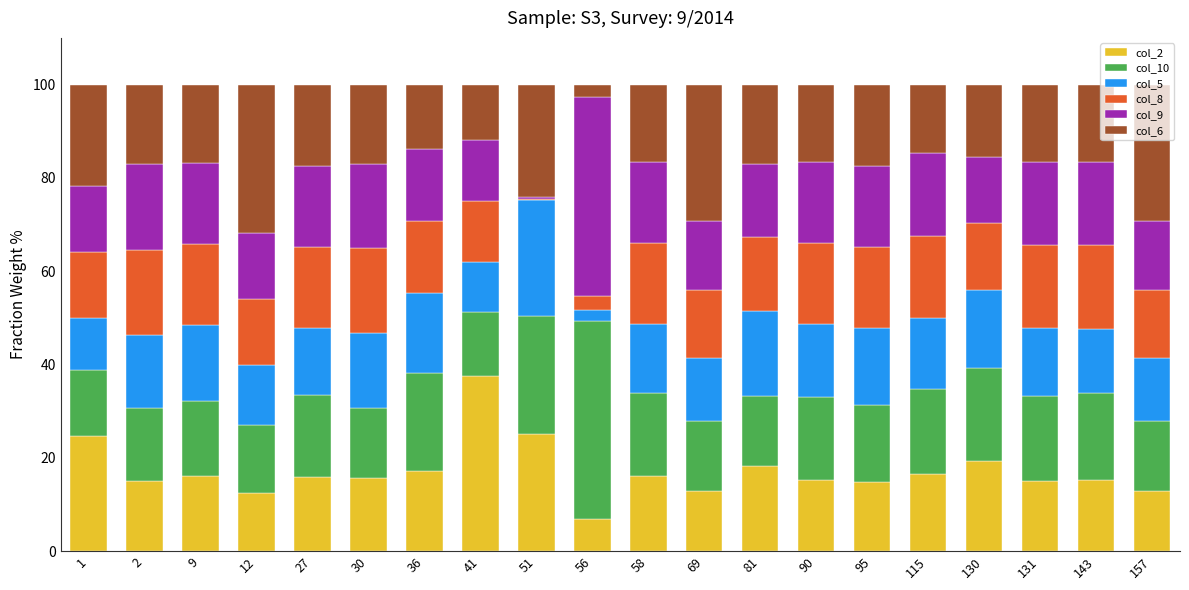

What is the maximum value for col_2?

37.6